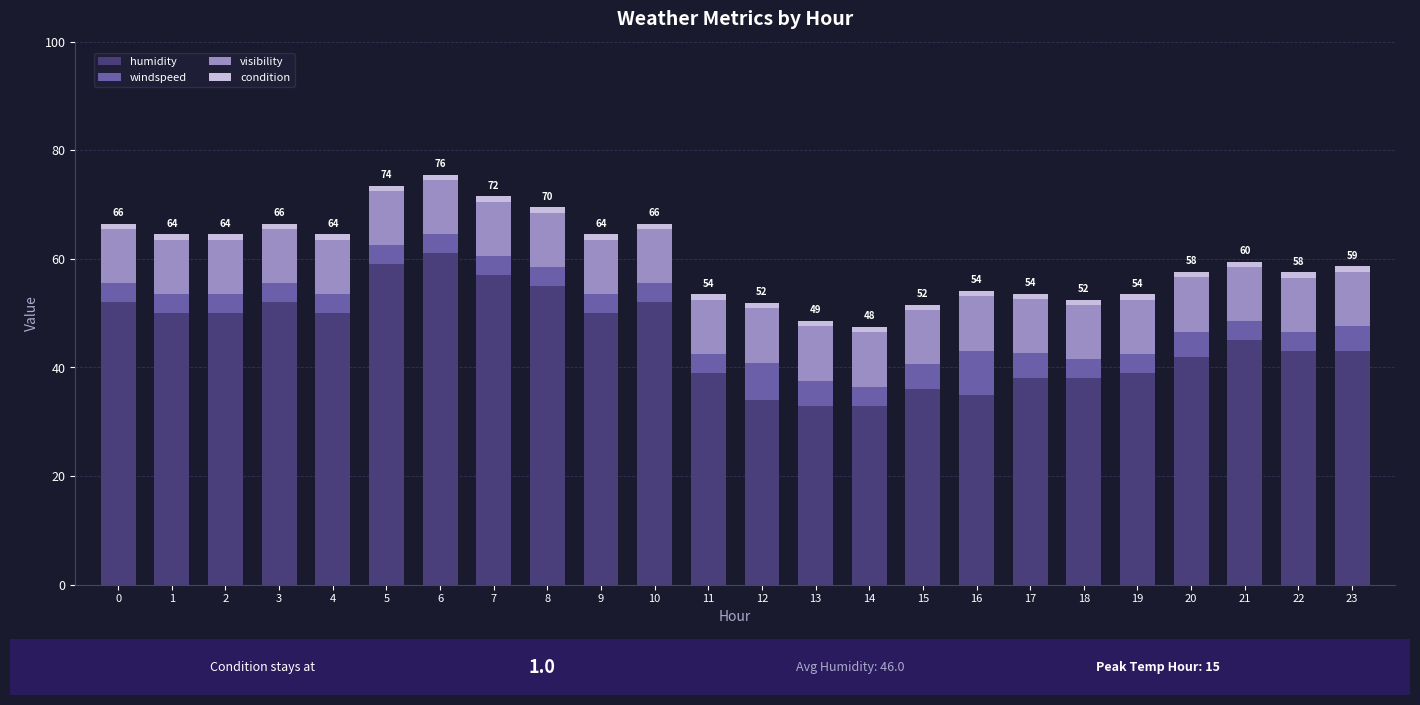

What is the lowest value of the humidity series?

33.0